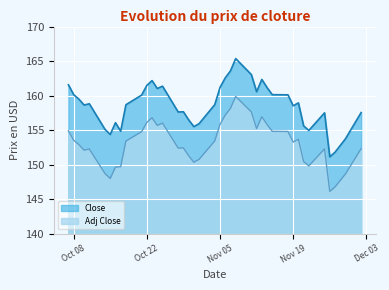

The Adj Close series shows 73.3 at 2019-10-30. True or false?

False